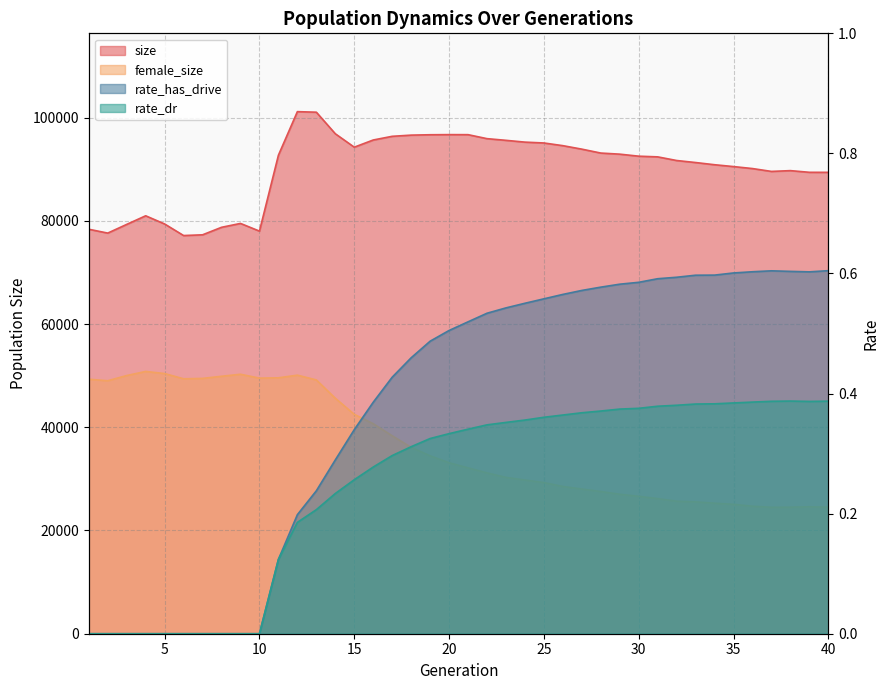

At which label is female_size closest to 37653?

17